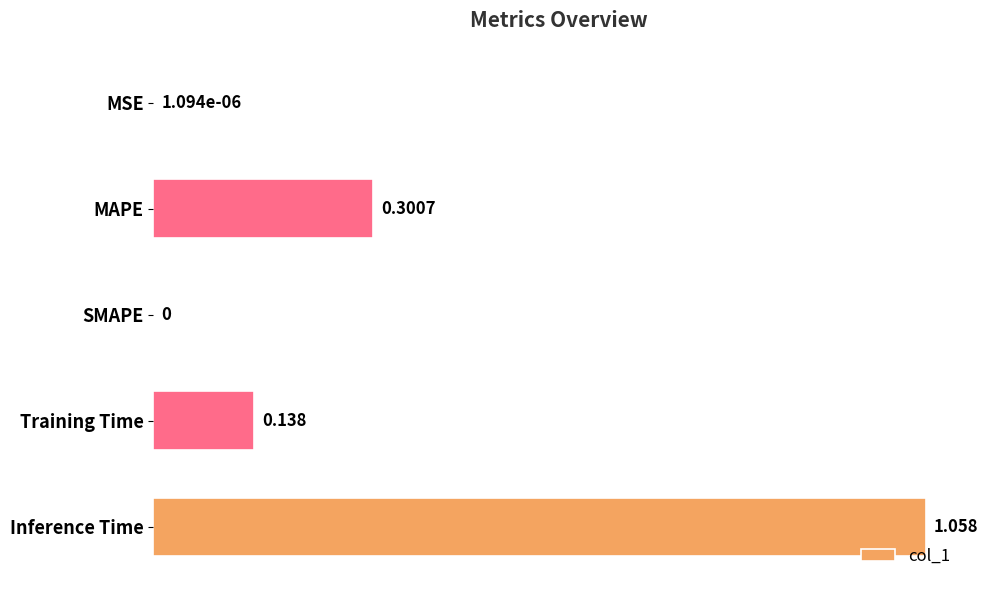

Which label corresponds to the largest value in the chart?

Inference Time